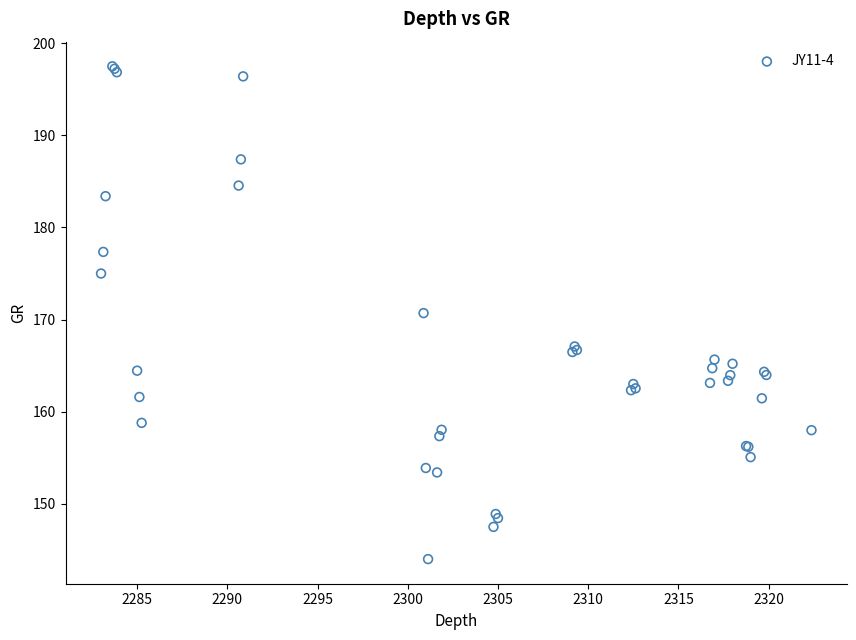

What Y value in the scatter plot is closest to 170?

170.7